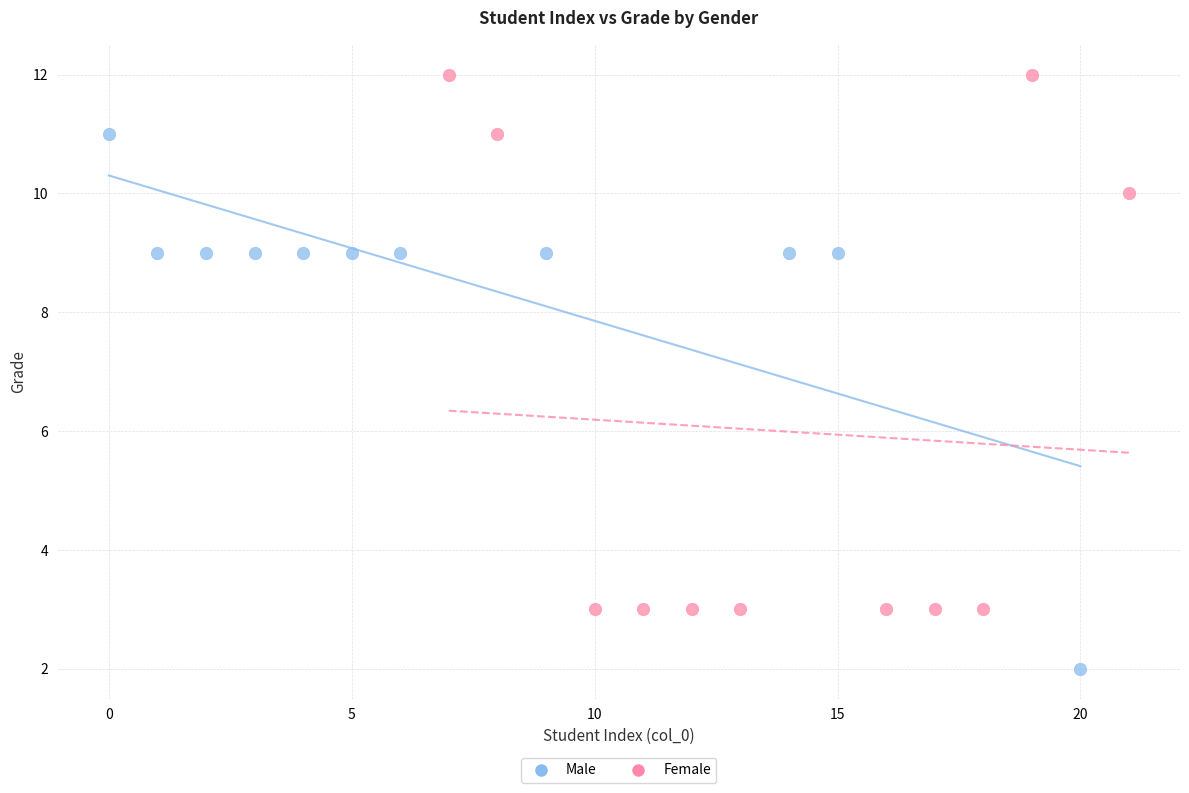

Which series contains the lowest Y value?

Male